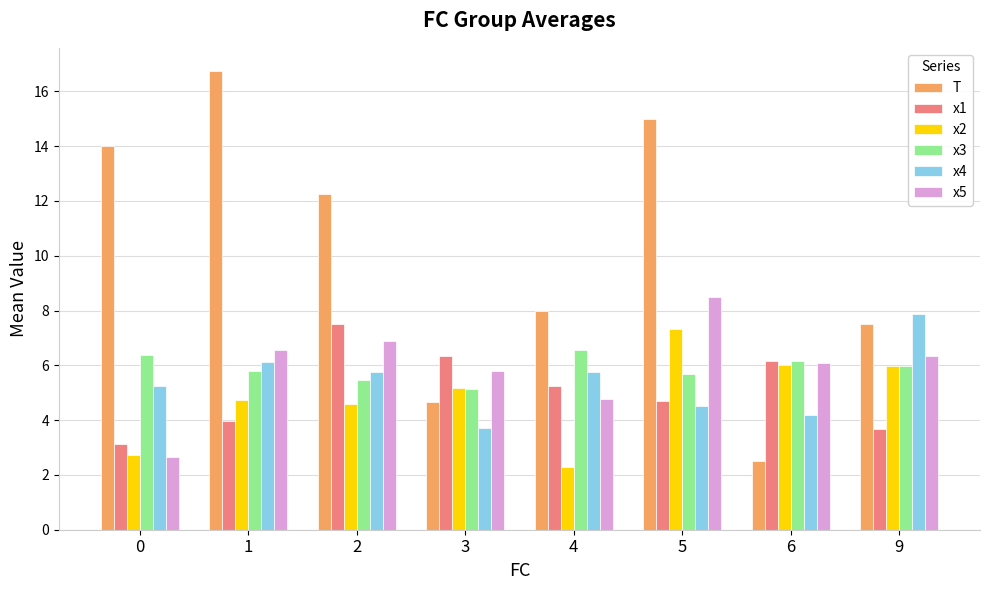

Is it true that x1 equals 6.1 at 6?

True